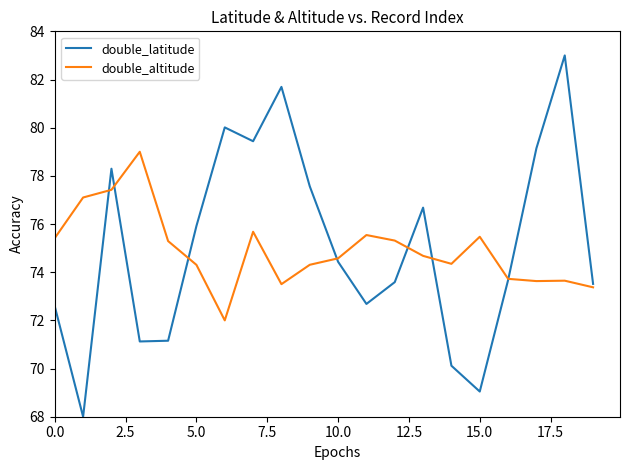

Which series has the widest spread of values?

double_latitude